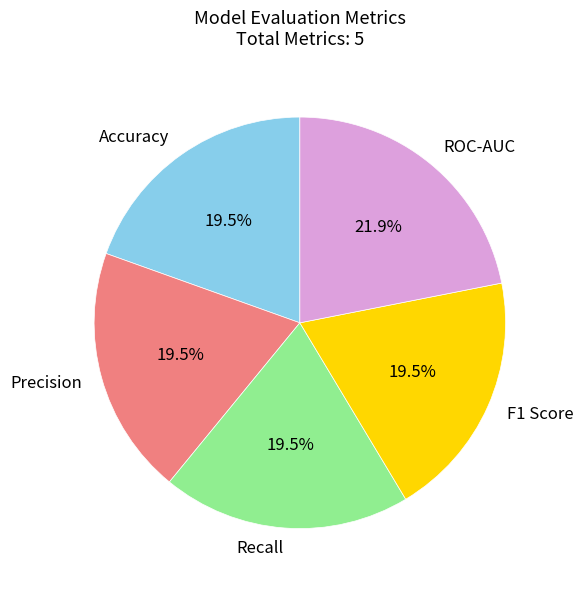

Is there any slice that represents more than half of the pie?

No